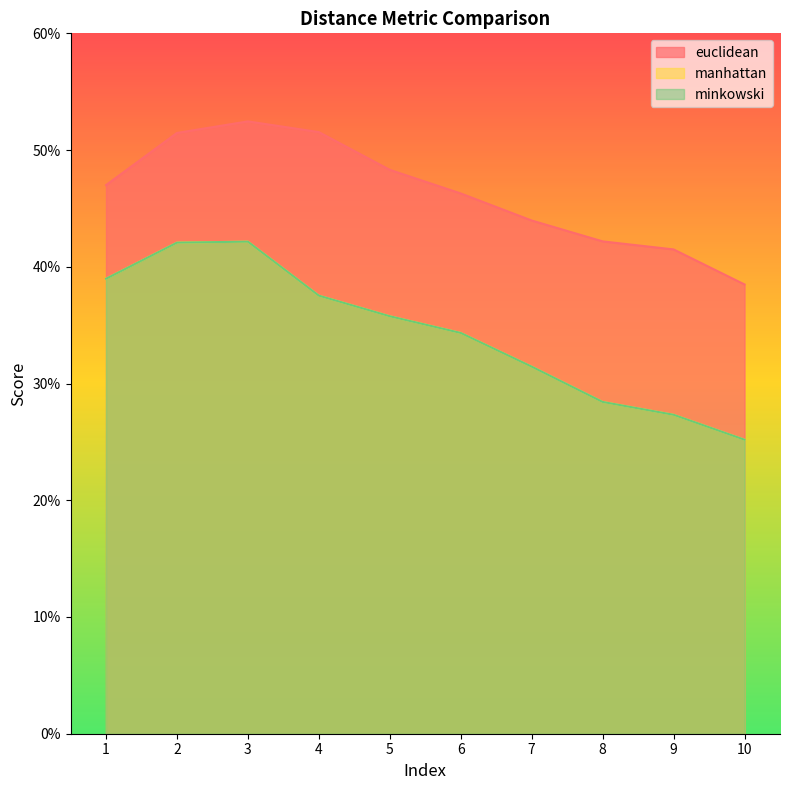

Which category has the lowest value across all series?

10